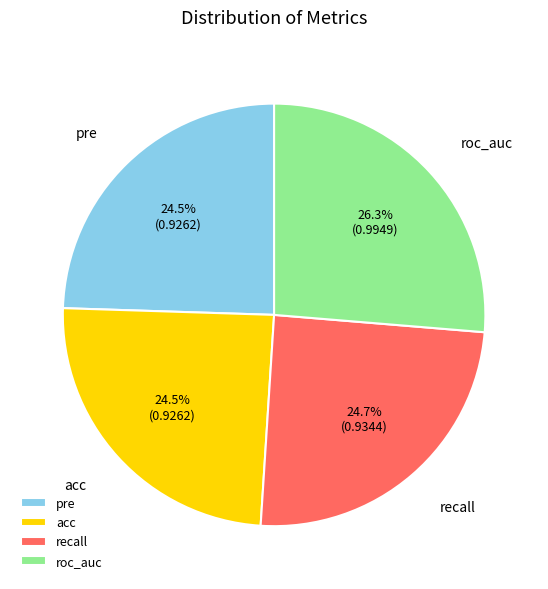

How many segments does this pie chart have?

4